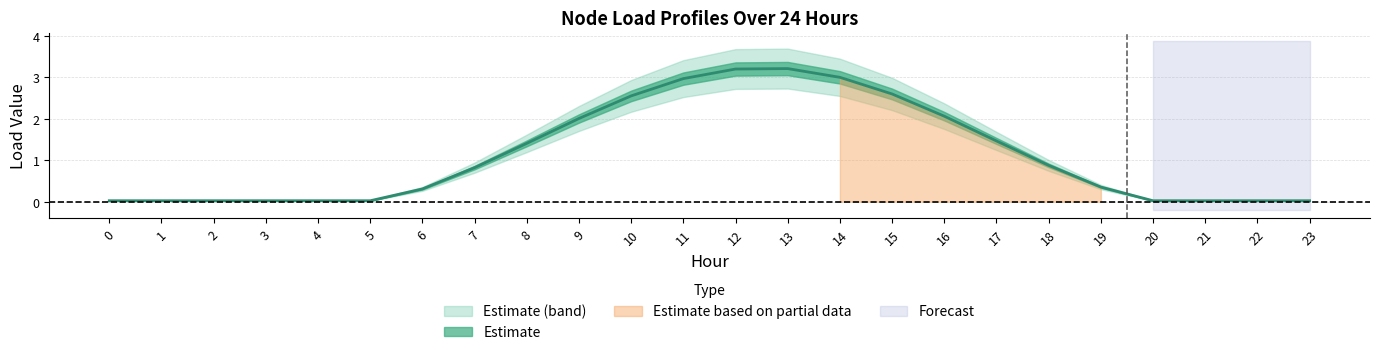

The Node 85 series shows 0.0 at 0. True or false?

True